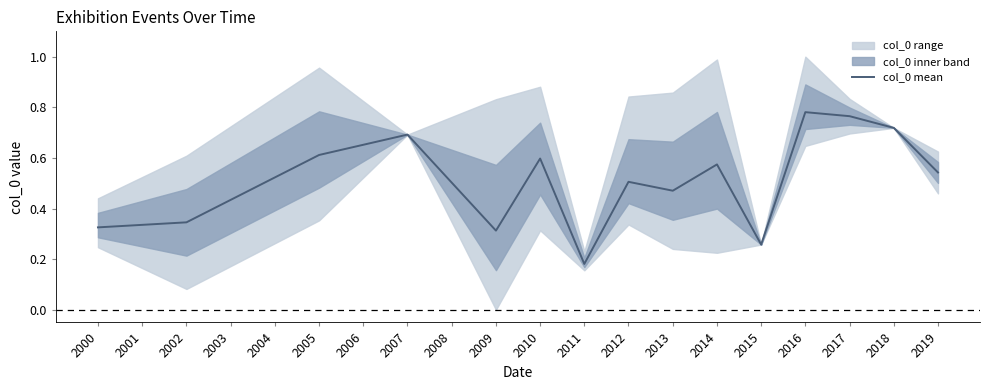

The chart shows a value of 0.1 at 2000. True or false?

False